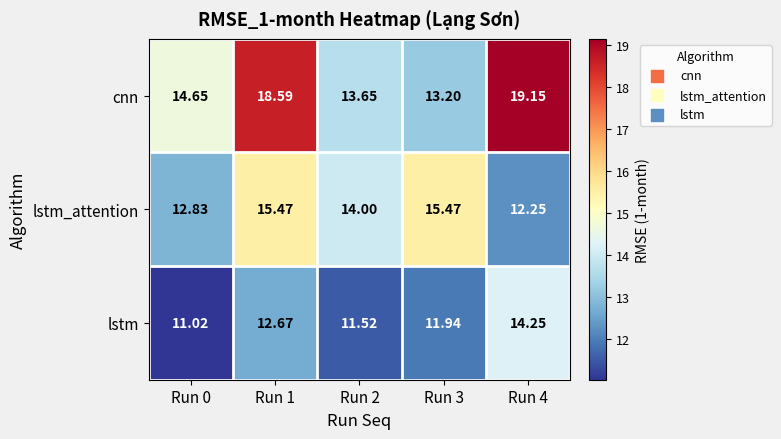

Which series has the widest spread of values?

cnn